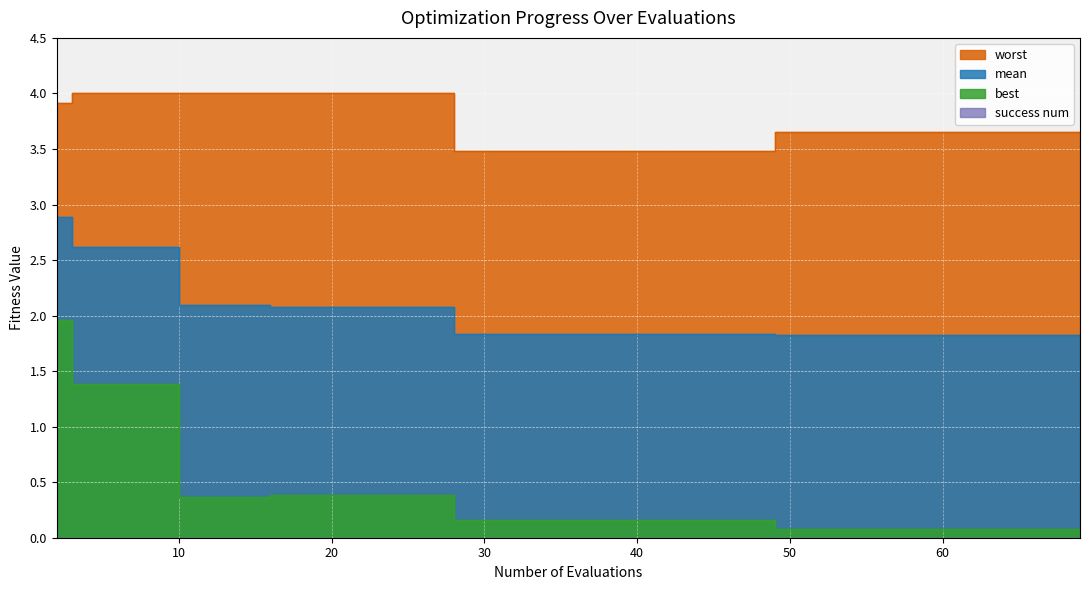

True or false: worst and best intersect in this chart.

False